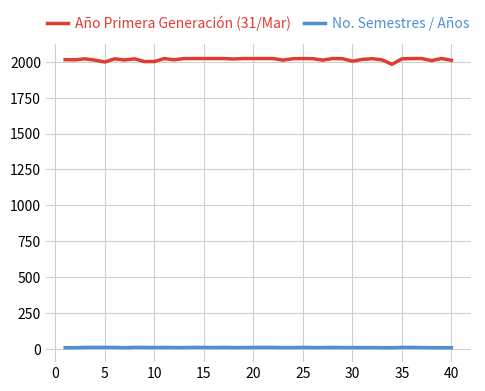

List the series in order of their overall mean, lowest first.

No. Semestres / Años, Año Primera Generación (31/Mar)